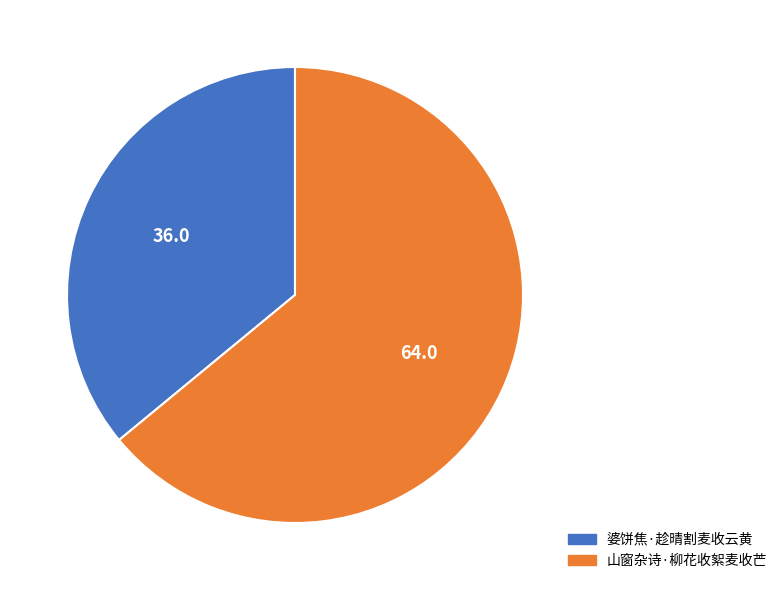

True or false: 山窗杂诗·柳花收絮麦收芒 accounts for 64% of the total.

True